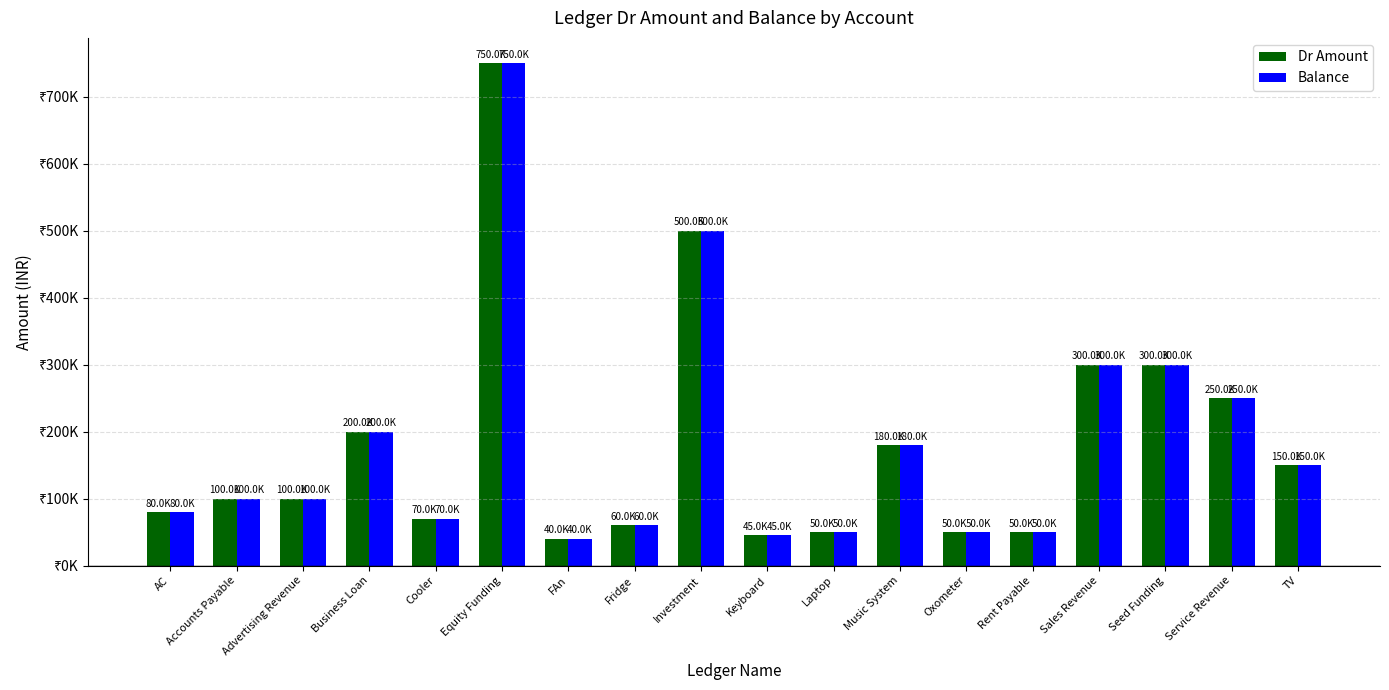

Which series has the largest total across all categories?

Dr Amount